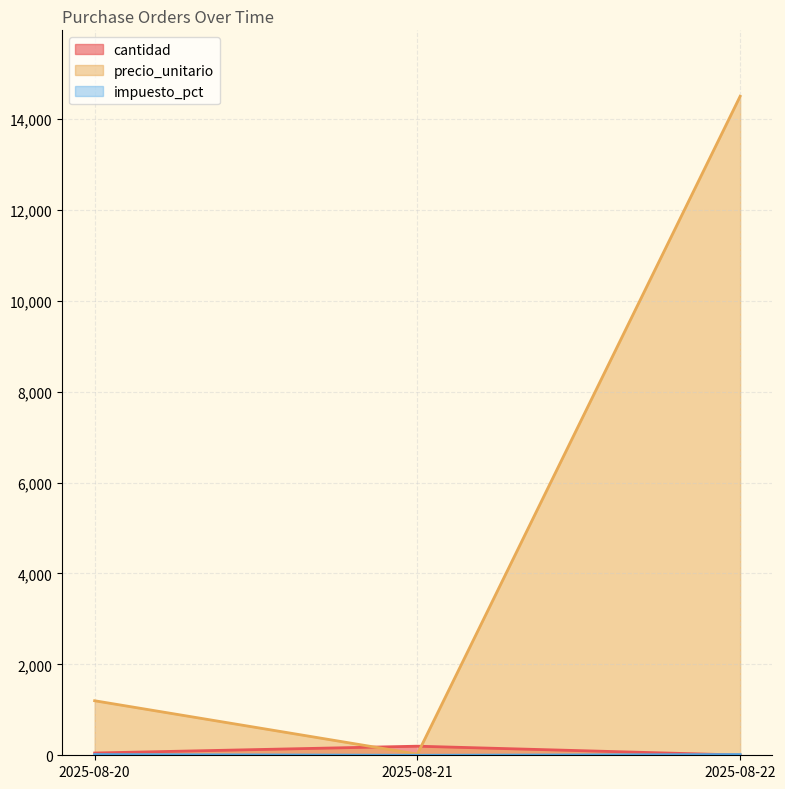

Which series has the widest spread of values?

precio_unitario